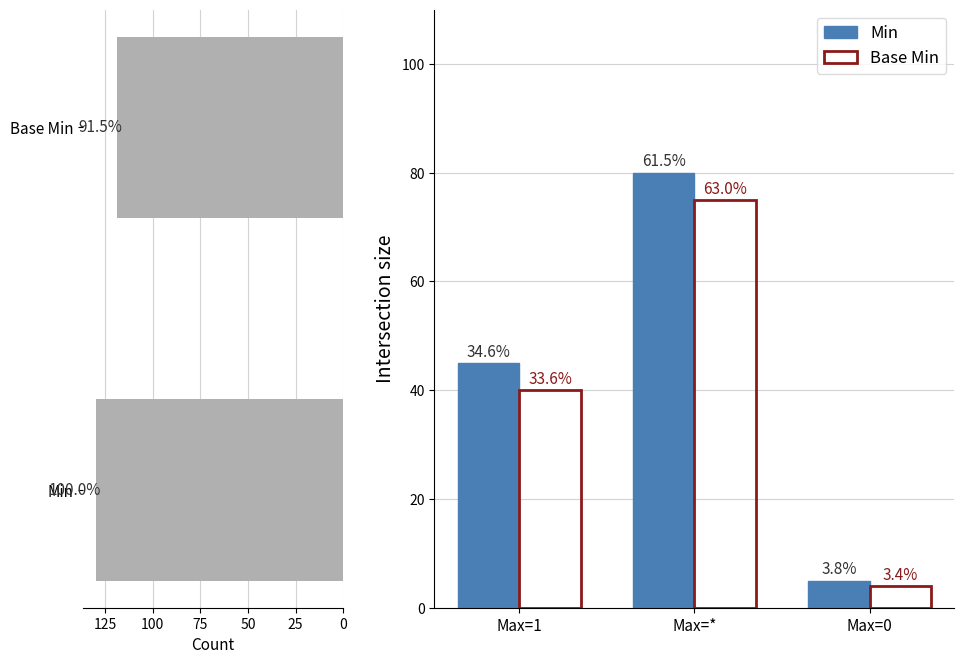

What is the lowest value of the Min series?

5